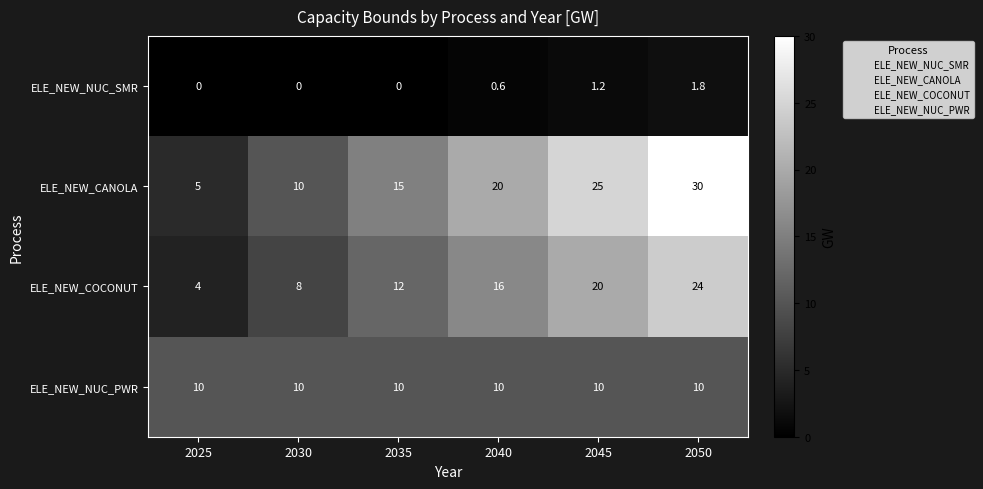

Which series changed the most between 2025 and 2045?

ELE_NEW_CANOLA